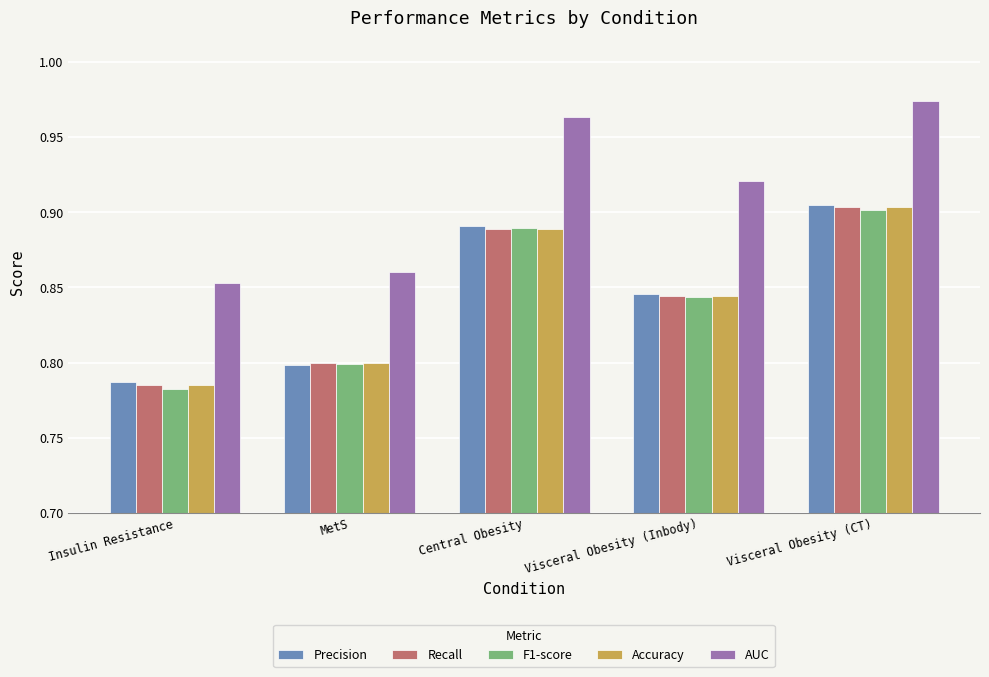

Rank the categories by Precision value from highest to lowest.

Visceral Obesity (CT), Central Obesity, Visceral Obesity (Inbody), MetS, Insulin Resistance